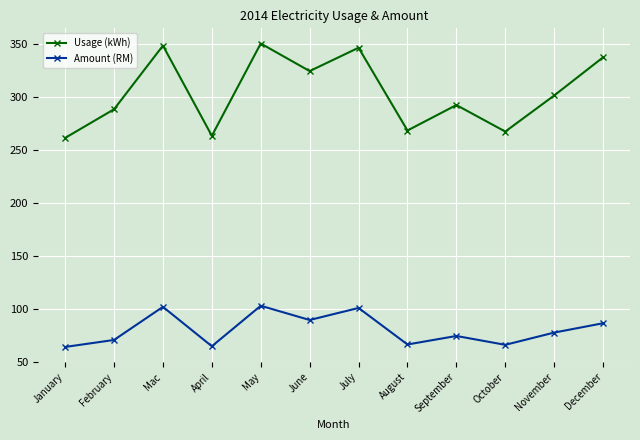

What is the label of the 10th point from the left?

October